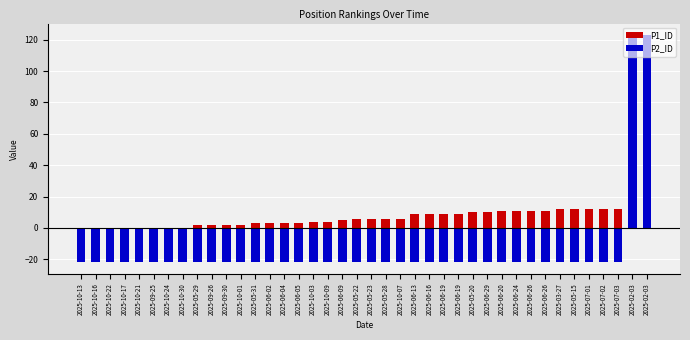

At which label is P2_ID closest to 50?

2025-10-13